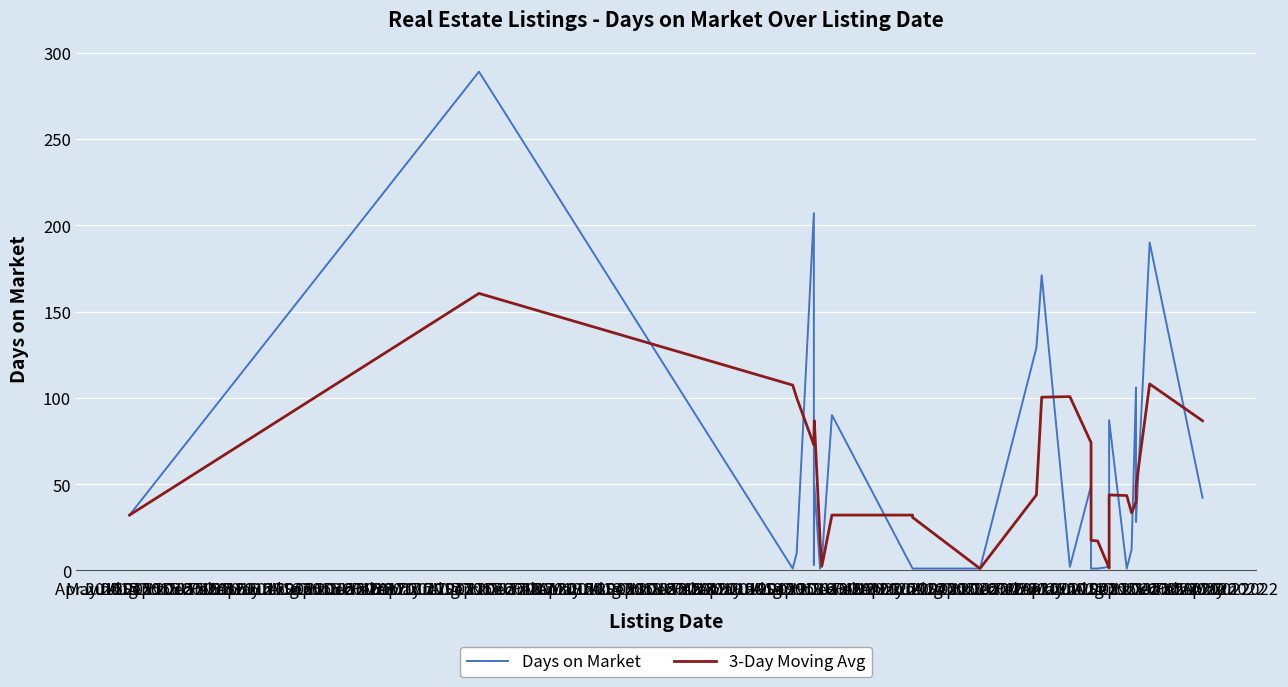

What is the difference between the 3-Day Moving Avg values at Mar 2021 and Aug 2021?

99.0